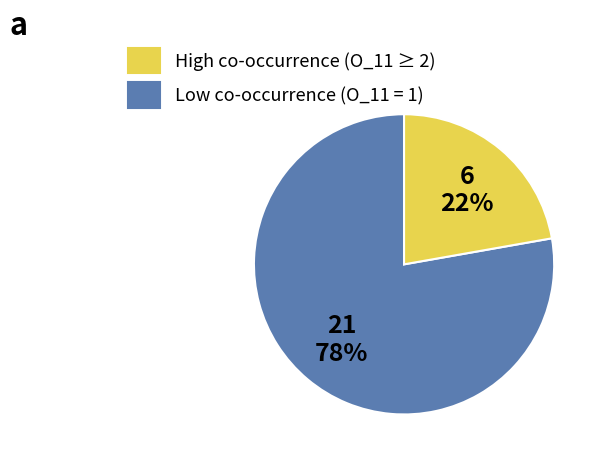

Is there a majority slice in this chart?

Yes